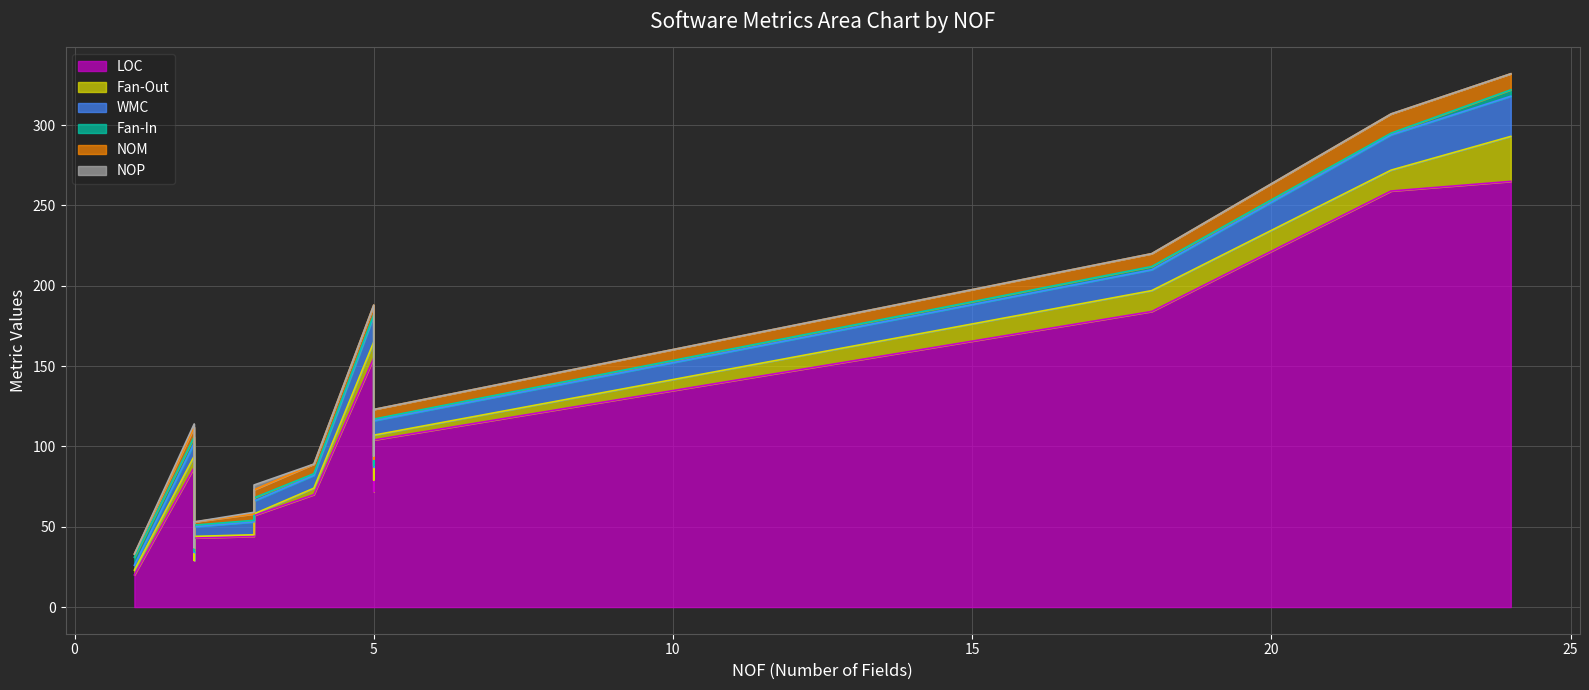

Count the NOM values in the range 2 to 6.

12